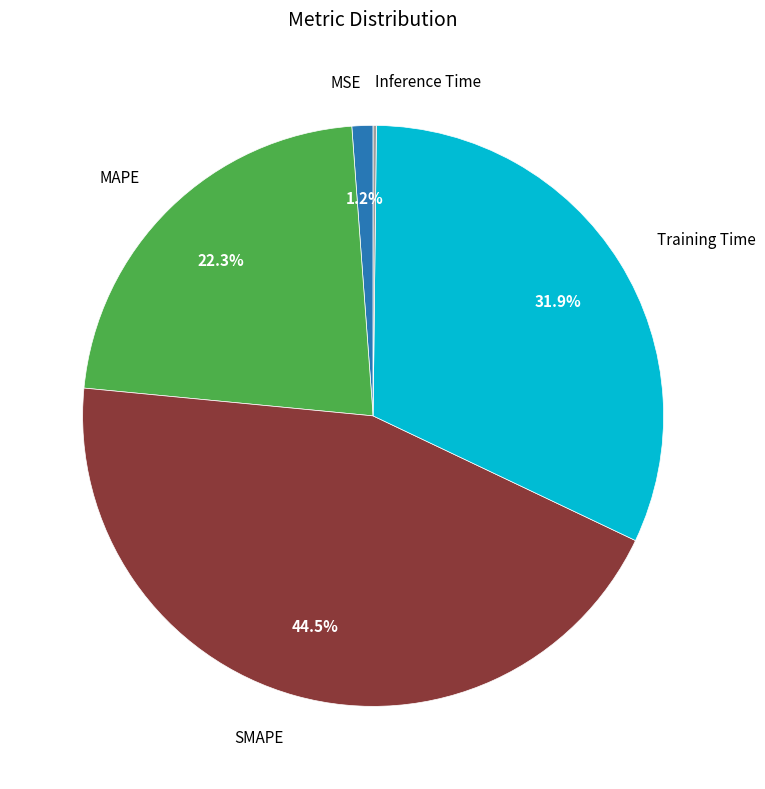

Does any single category account for the majority?

No